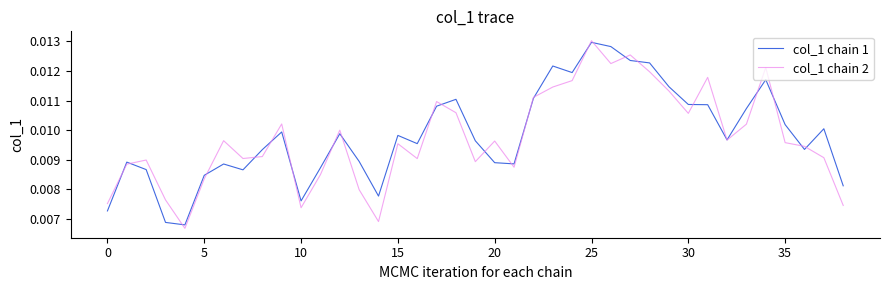

Count the number of categories in the chart.

39